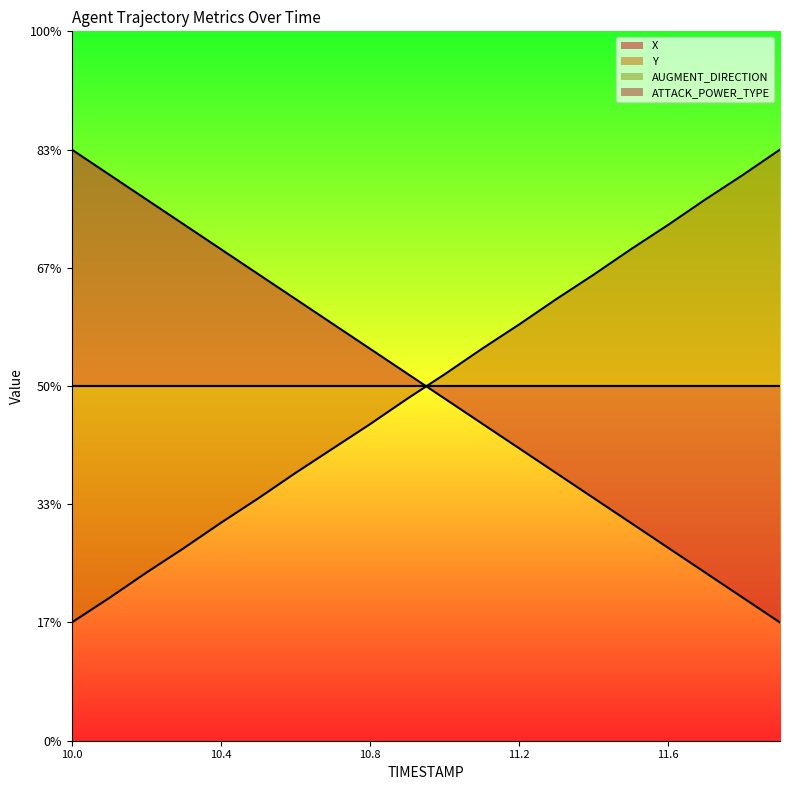

The value of X at 11.3 is -0.1. True or false?

False